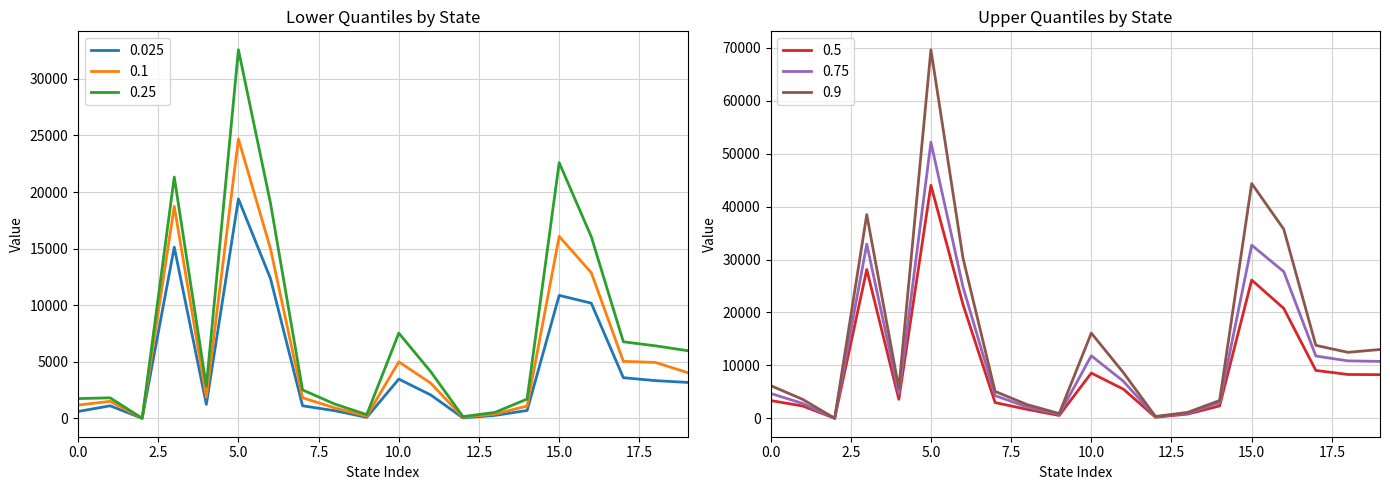

True or false: 0.025 has more than 2 points higher than both neighbors.

True